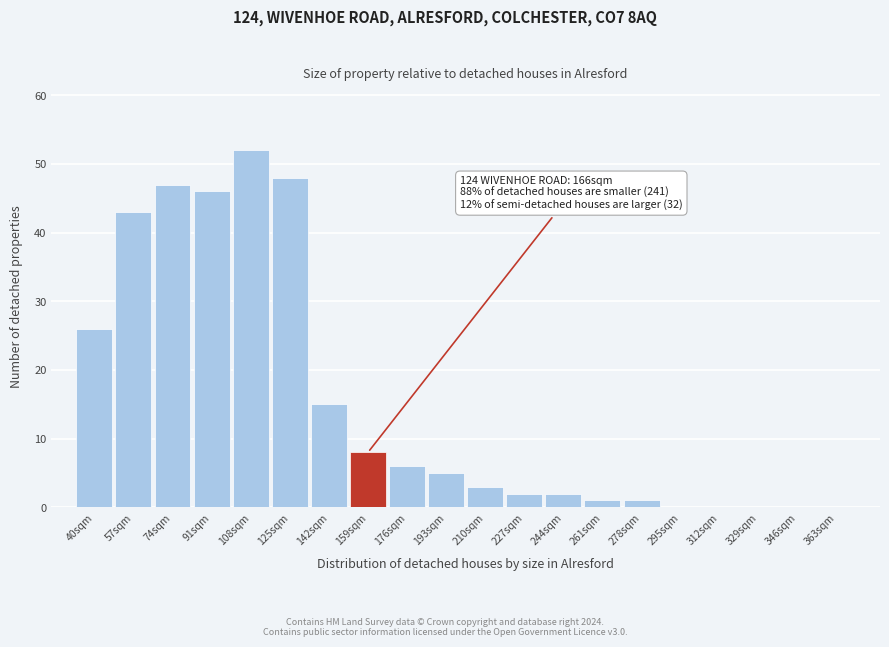

Reading right to left, what are all the values shown in this chart?

363sqm=0	346sqm=0	329sqm=0	312sqm=0	295sqm=0	278sqm=1	261sqm=1	244sqm=2	227sqm=2	210sqm=3	193sqm=5	176sqm=6	159sqm=8	142sqm=15	125sqm=48	108sqm=52	91sqm=46	74sqm=47	57sqm=43	40sqm=26